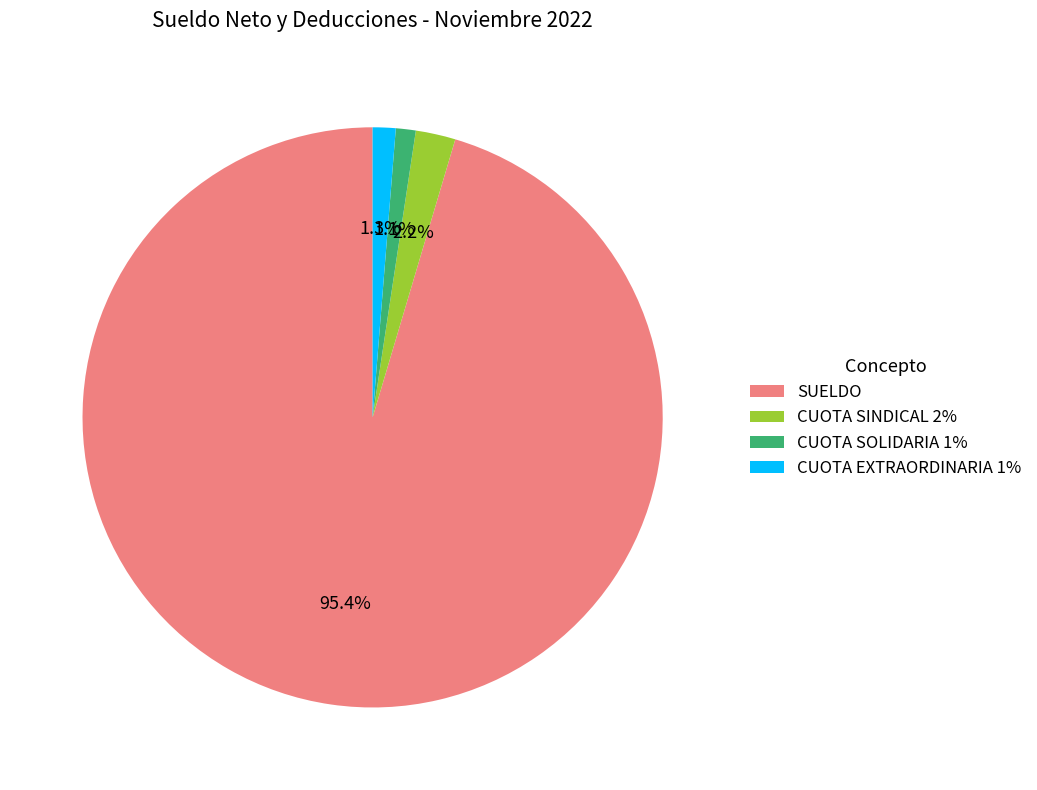

What percentage is the CUOTA EXTRAORDINARIA 1% slice, to the nearest percent?

1%